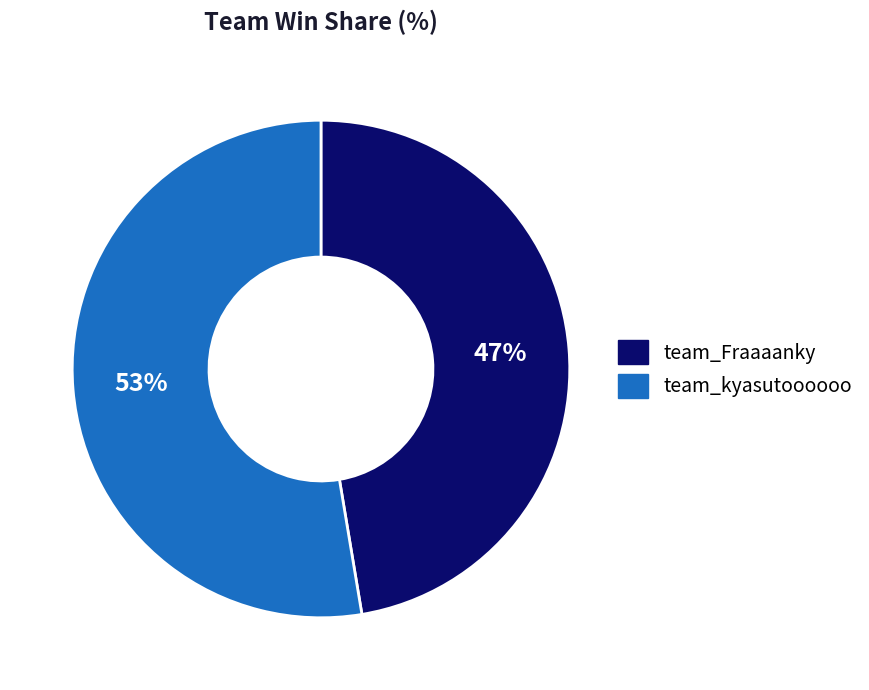

How many segments does this pie chart have?

2